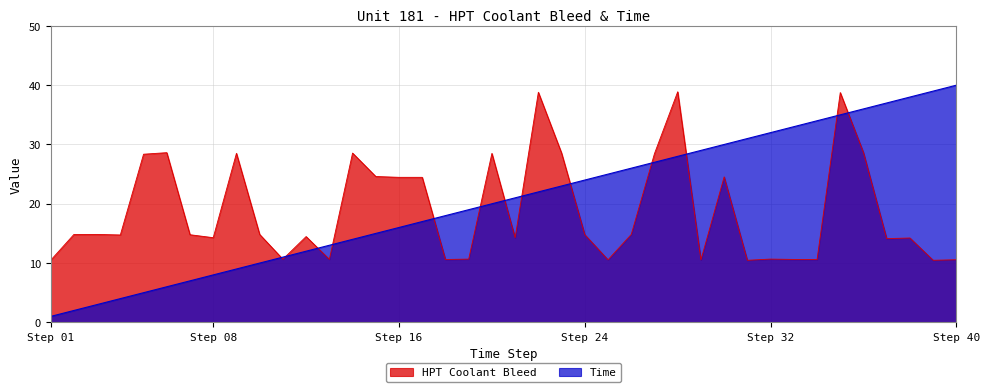

What is the highest value of the HPT Coolant Bleed series?

38.9